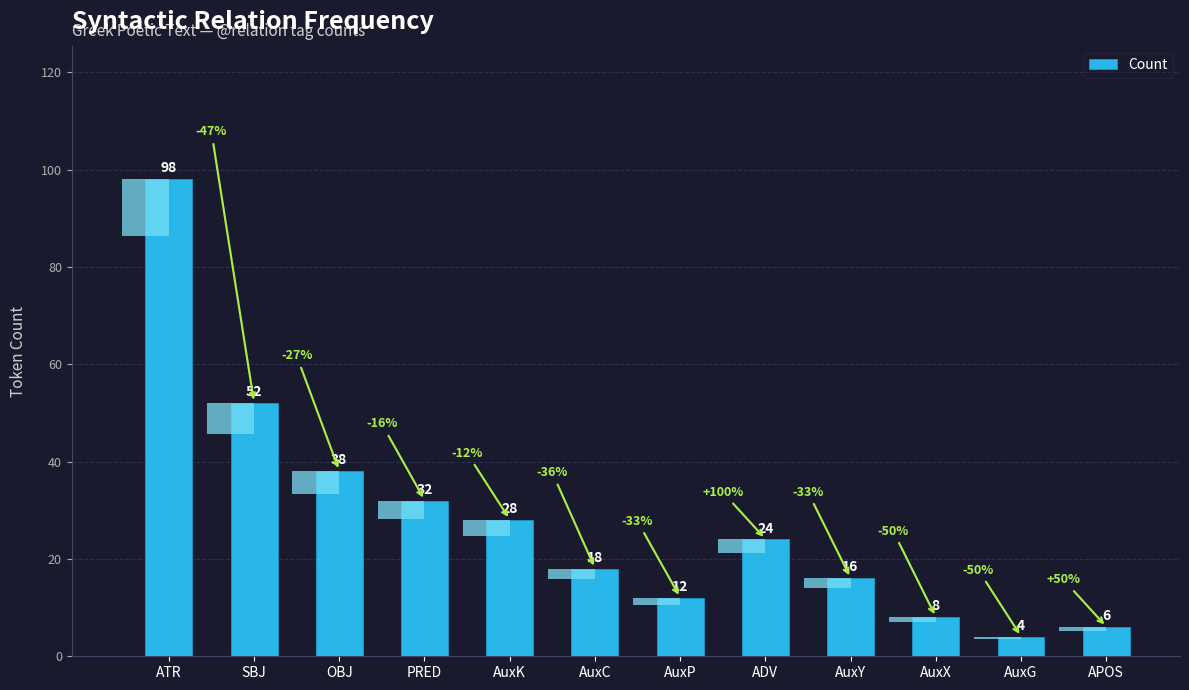

Rank the categories by value from highest to lowest.

ATR, SBJ, OBJ, PRED, AuxK, ADV, AuxC, AuxY, AuxP, AuxX, APOS, AuxG